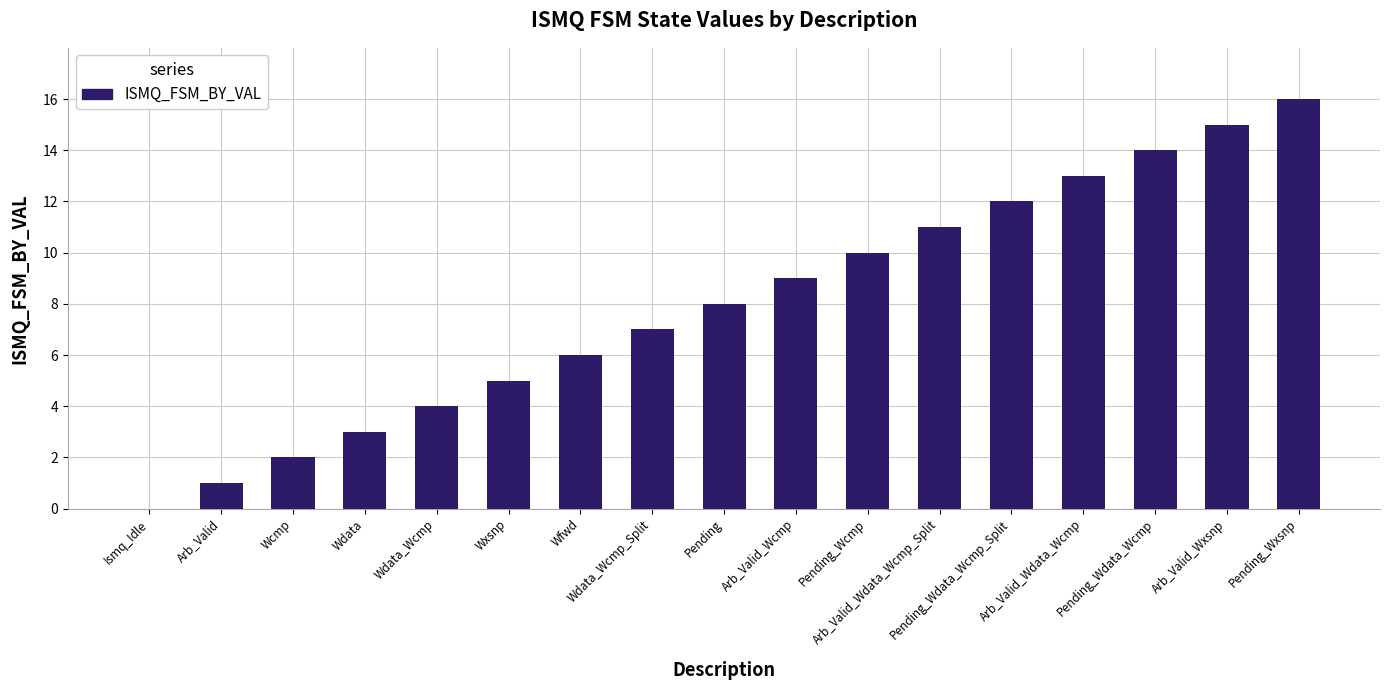

What is the maximum value shown in the chart?

16